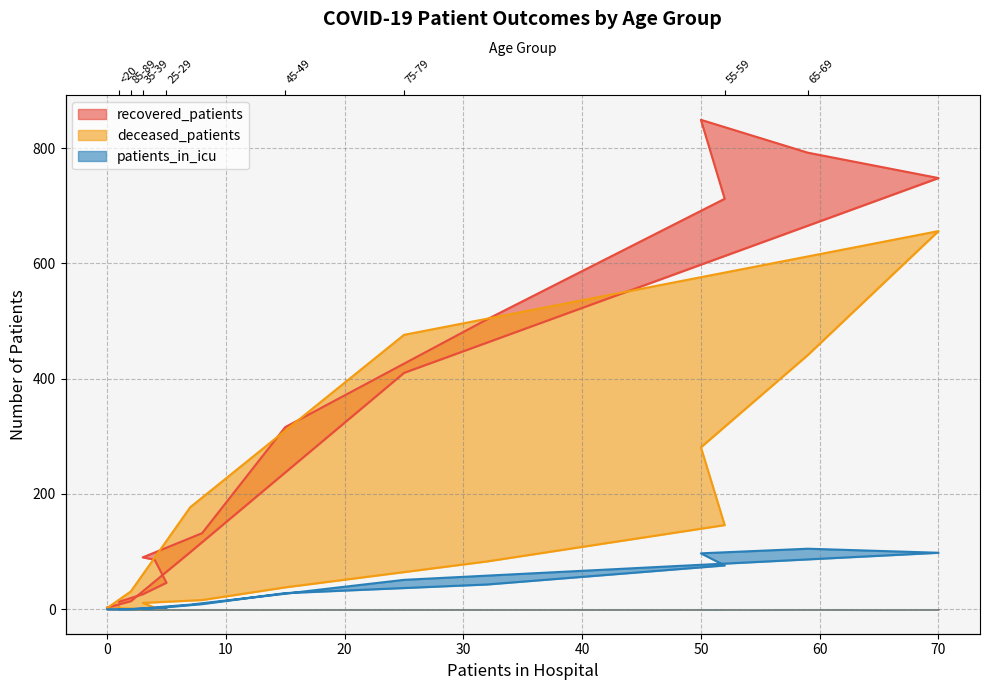

Between 80-84 and 25-29, which is larger?

80-84